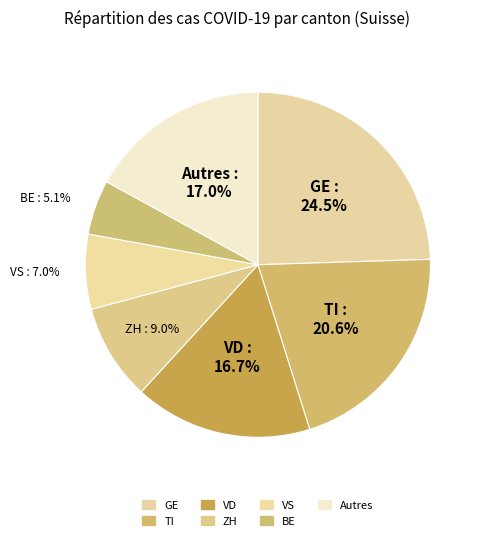

Does any single category account for the majority?

No